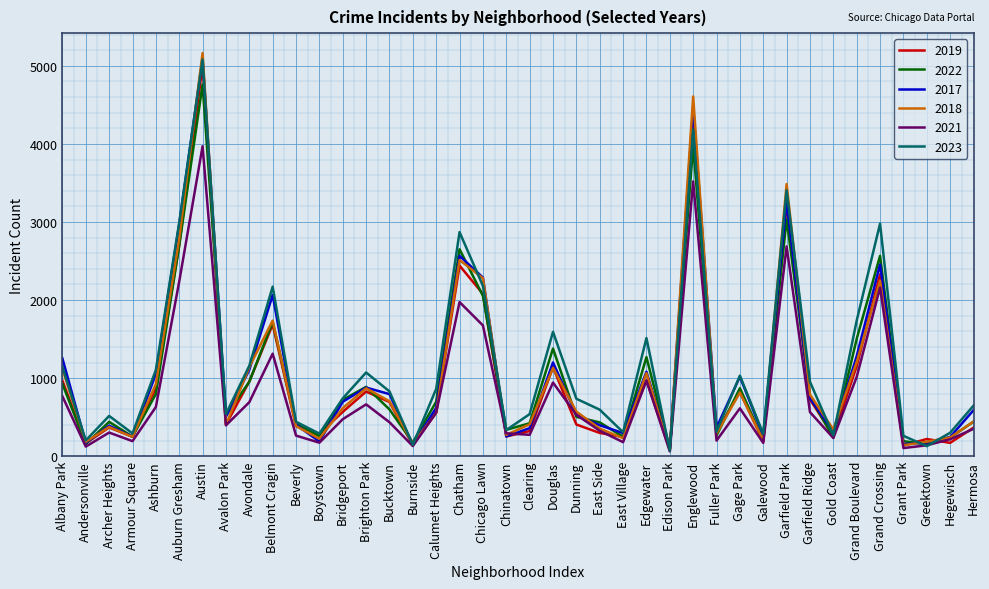

What is the total value across all series at Hegewisch?

1413